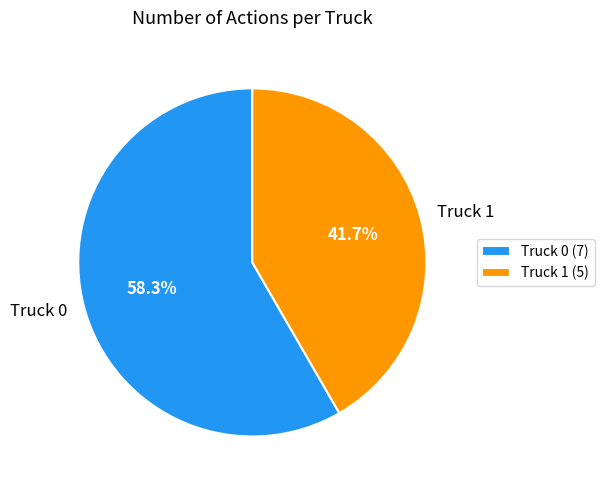

Is Truck 1 the majority of the pie?

No